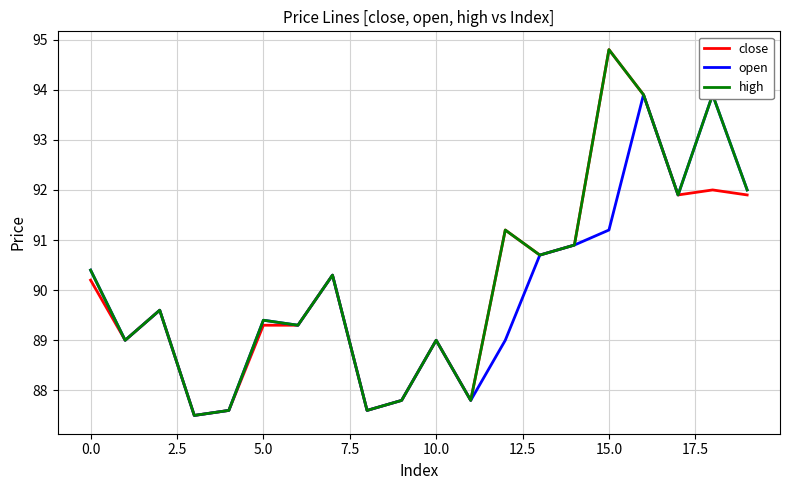

What is the lowest value of the close series?

87.5